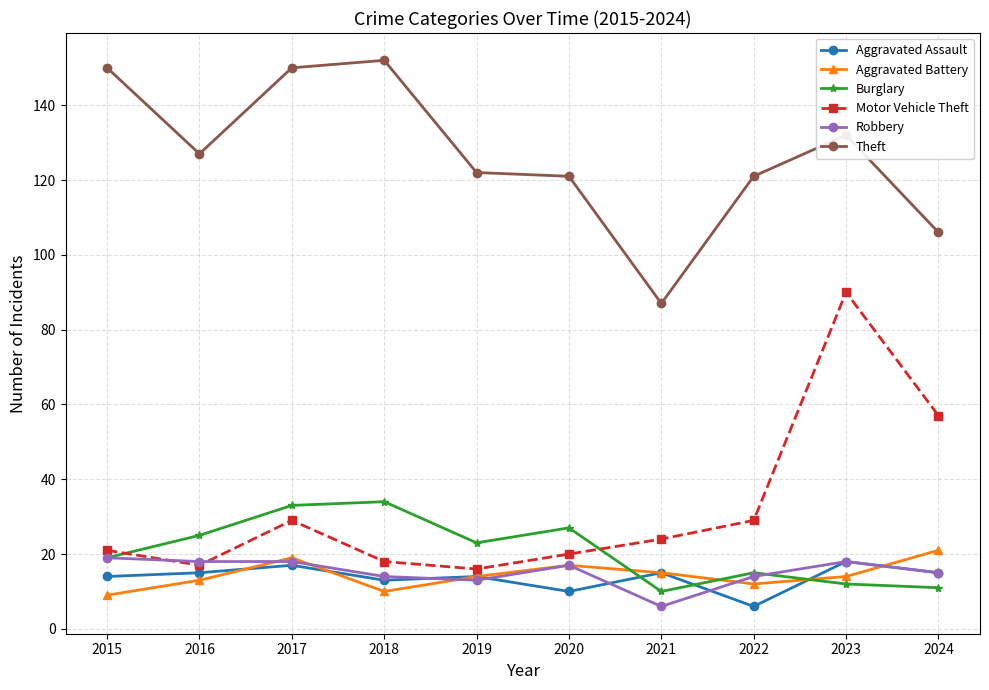

What is the total value across all series at 2015?

232